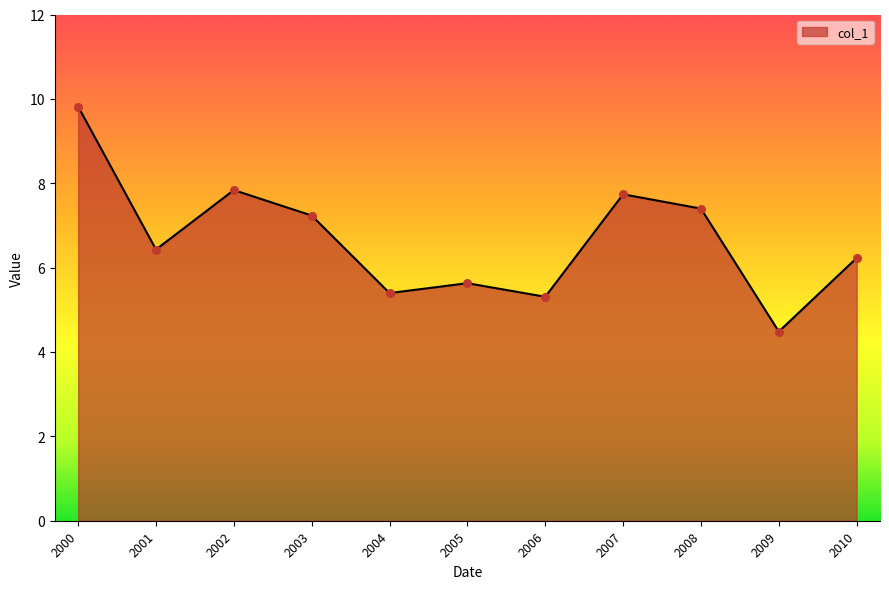

What is the ratio of the value at 2005 to the value at 2002?

0.7